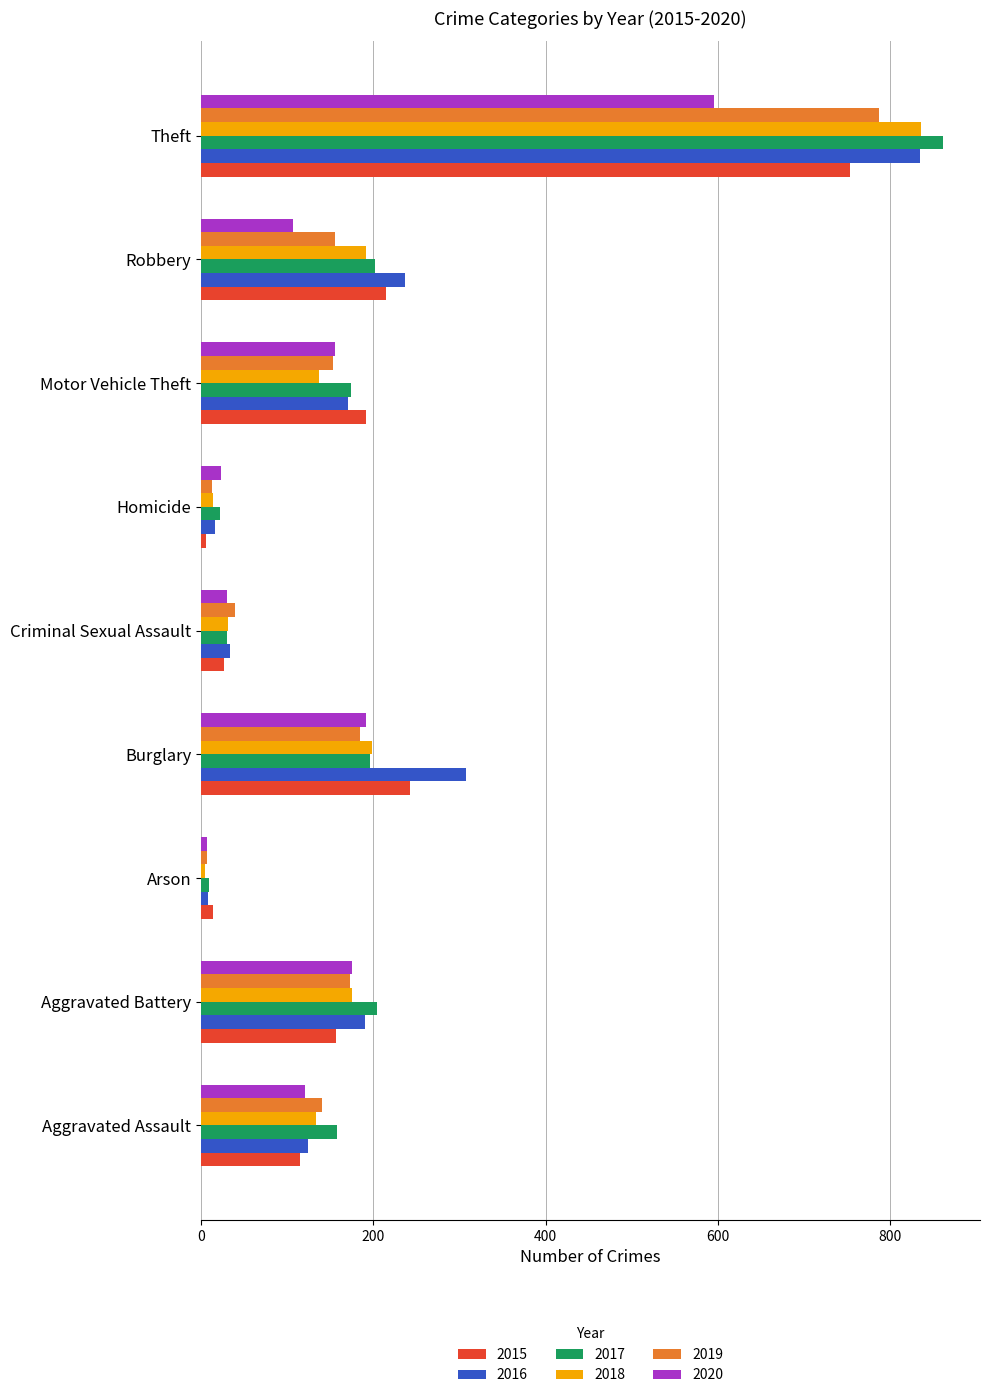

Which series changed the most between Motor Vehicle Theft and Theft?

2018